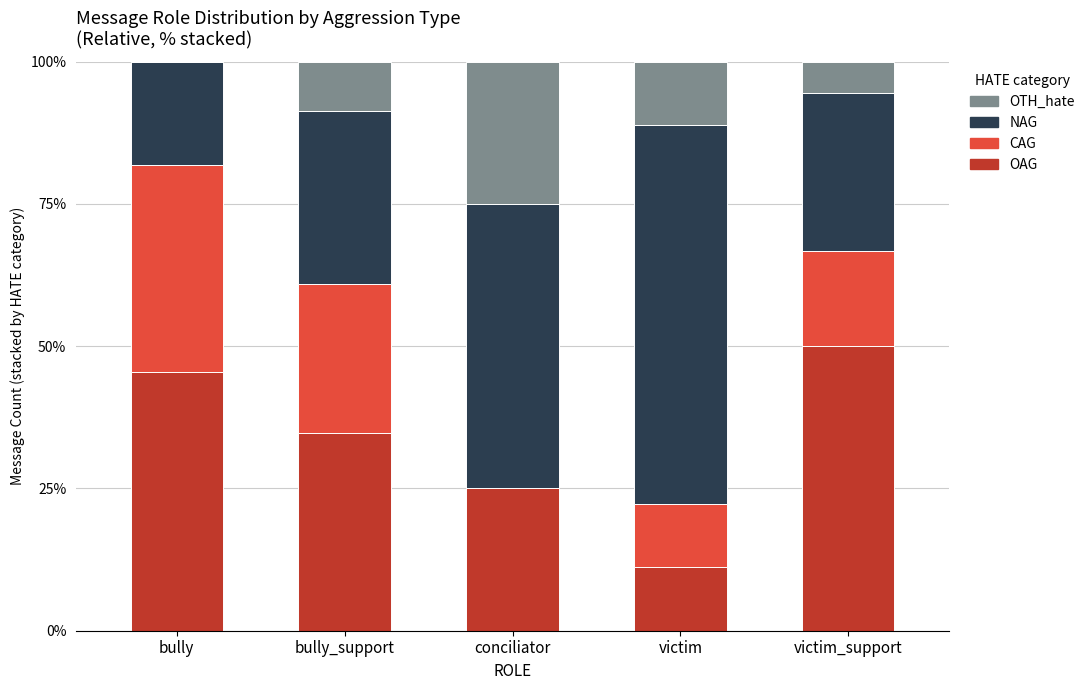

What is the maximum value for OAG?

50.0